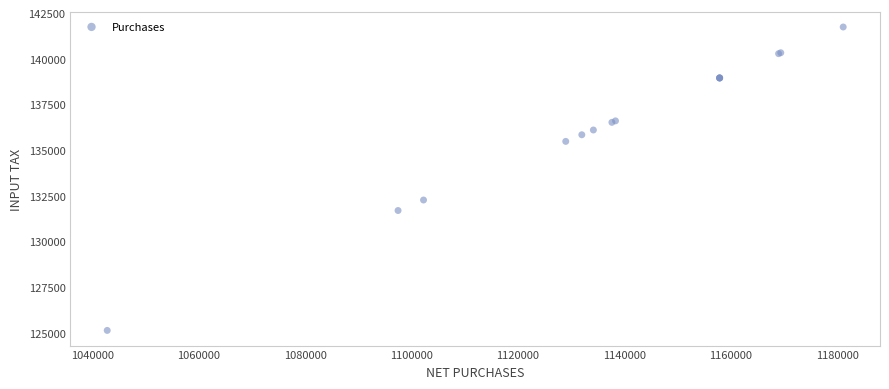

What Y value in the scatter plot is closest to 133437?

132271.2